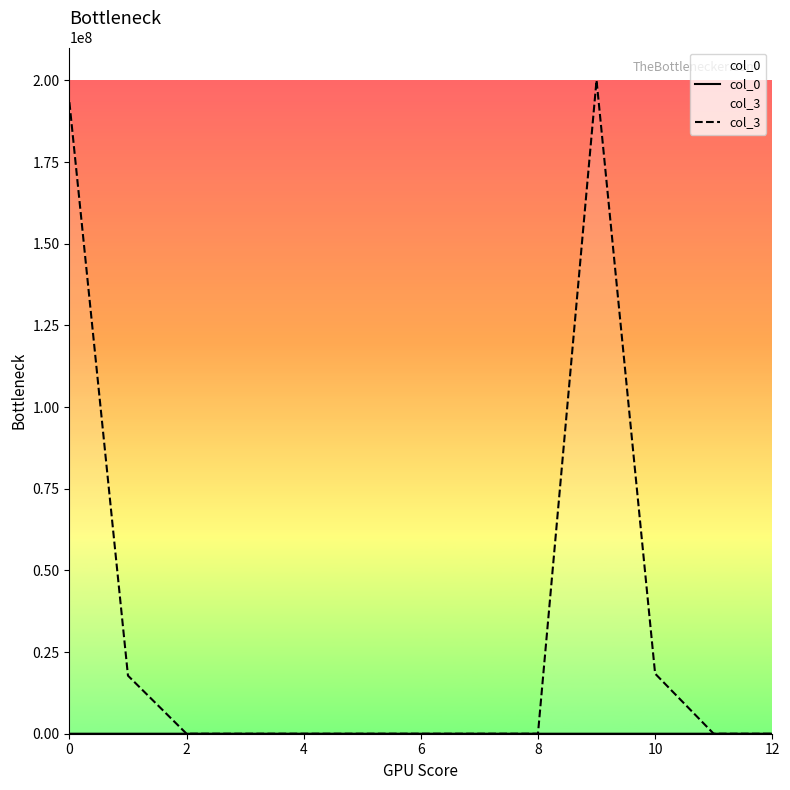

Which series has the largest total across all categories?

col_3